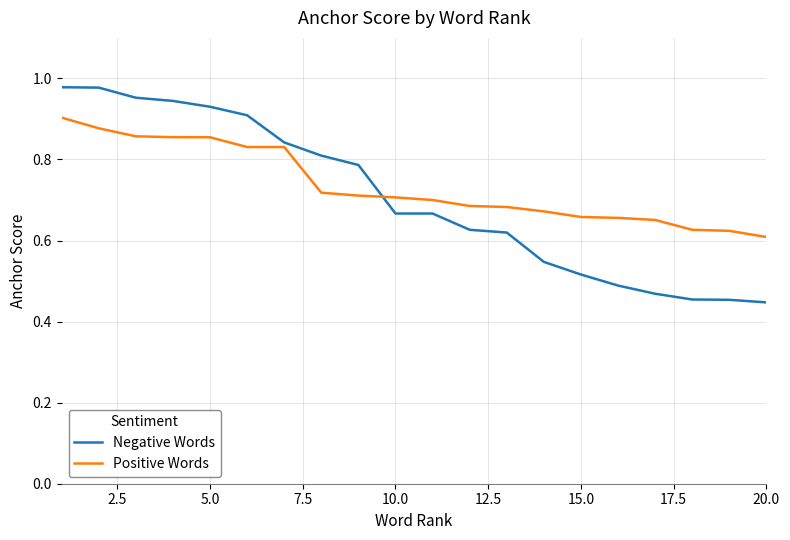

Which series has the widest spread of values?

Negative Words